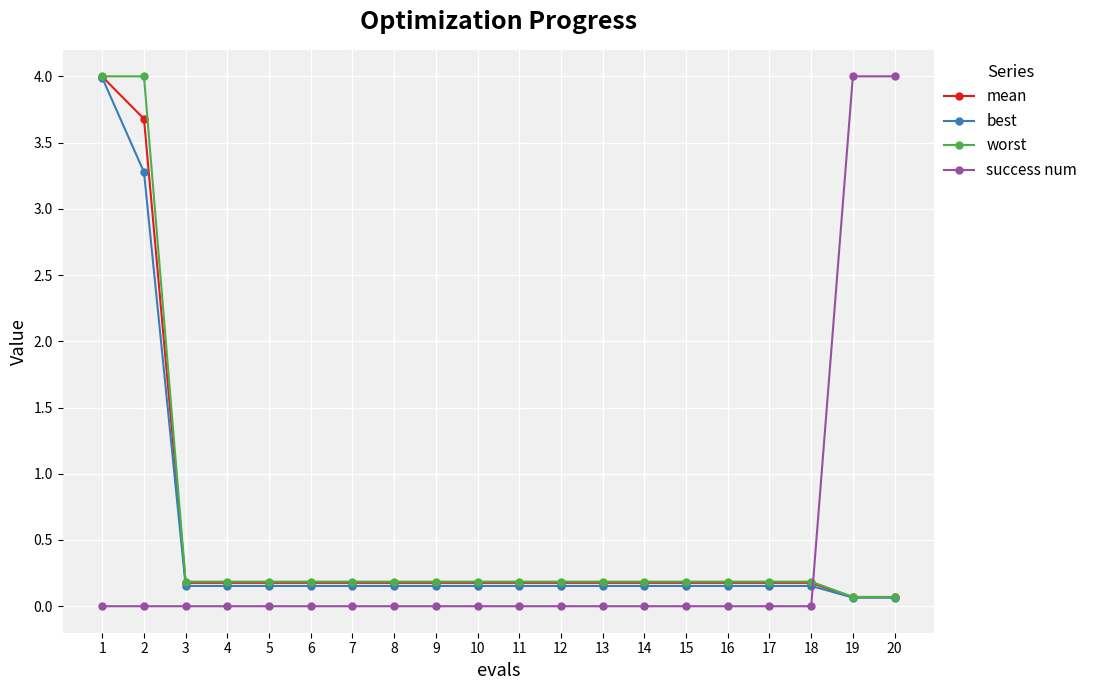

The value of best at 2 is 1.7. True or false?

False